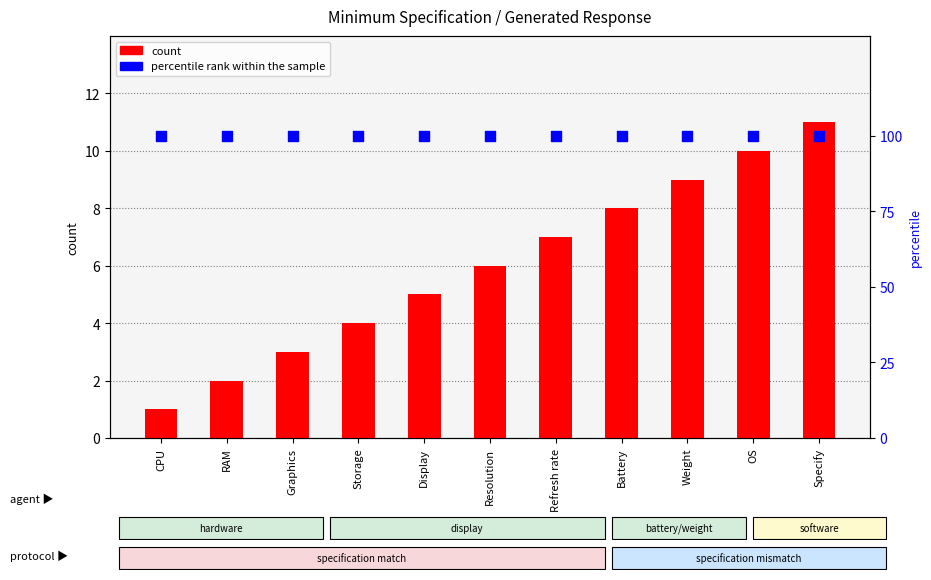

At which category is the sum across all series the highest?

Specify